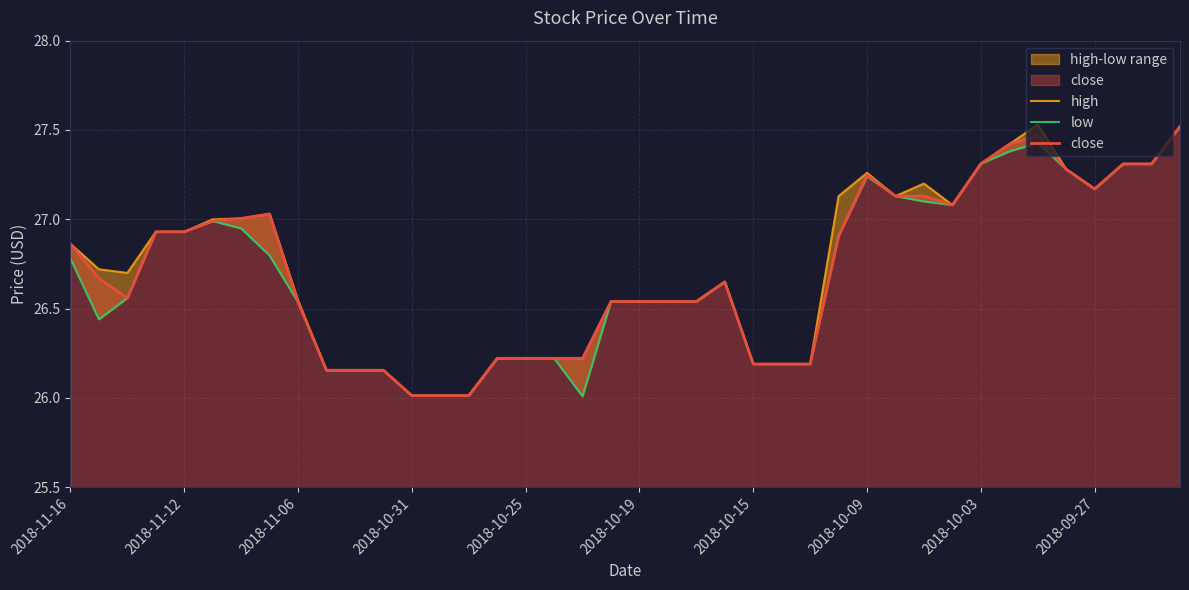

List the series in order of their peak value, lowest first.

low, close, high